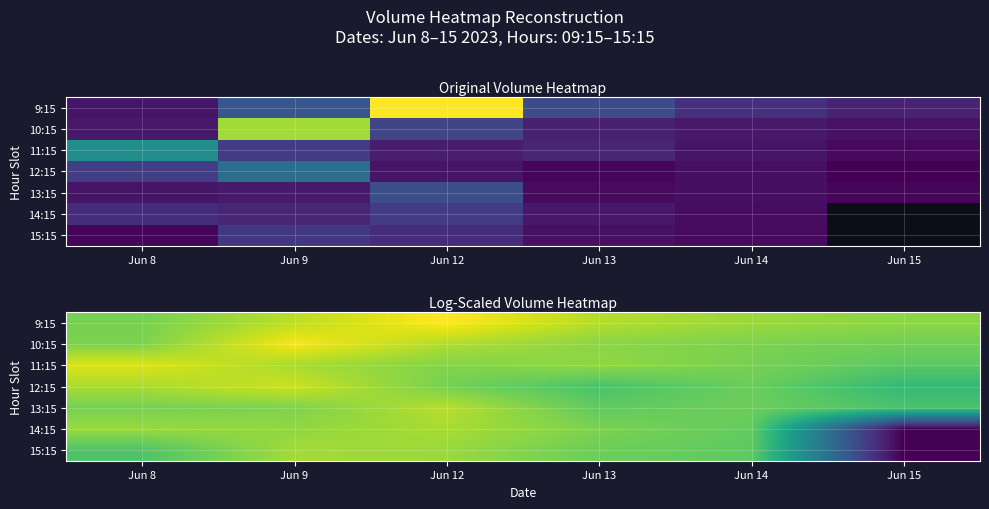

Which category has the lowest value in the 12:15 series?

Jun 15